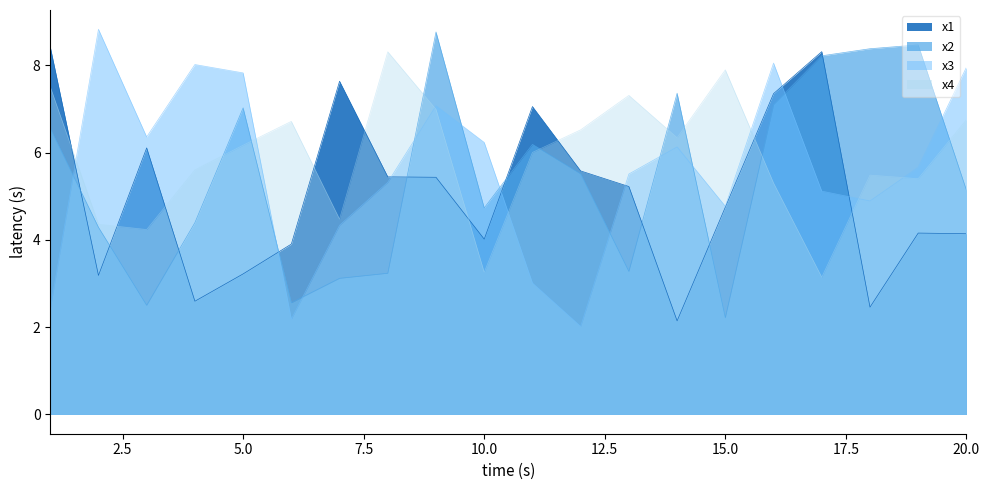

What are all the series names shown in the legend?

x1, x2, x3, x4